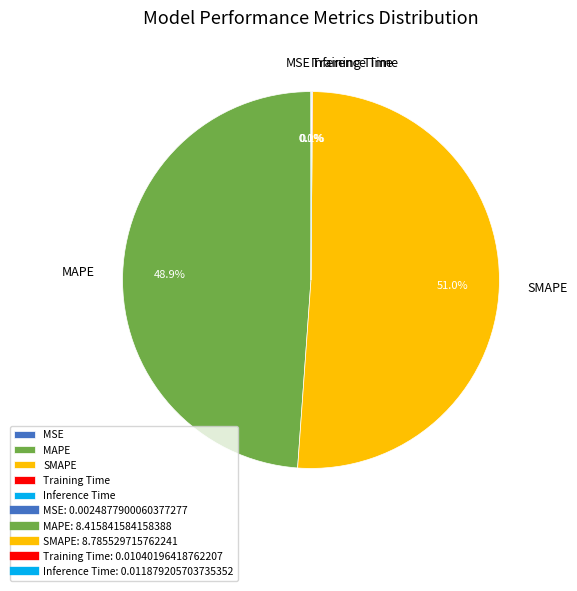

Which slice is the largest?

SMAPE